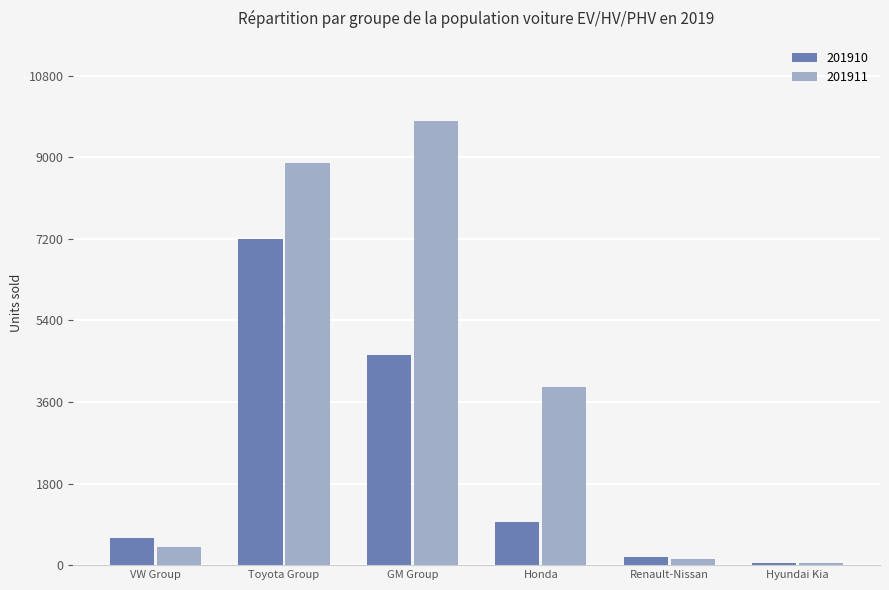

True or false: 201911 has a value of 6338 at Honda.

False